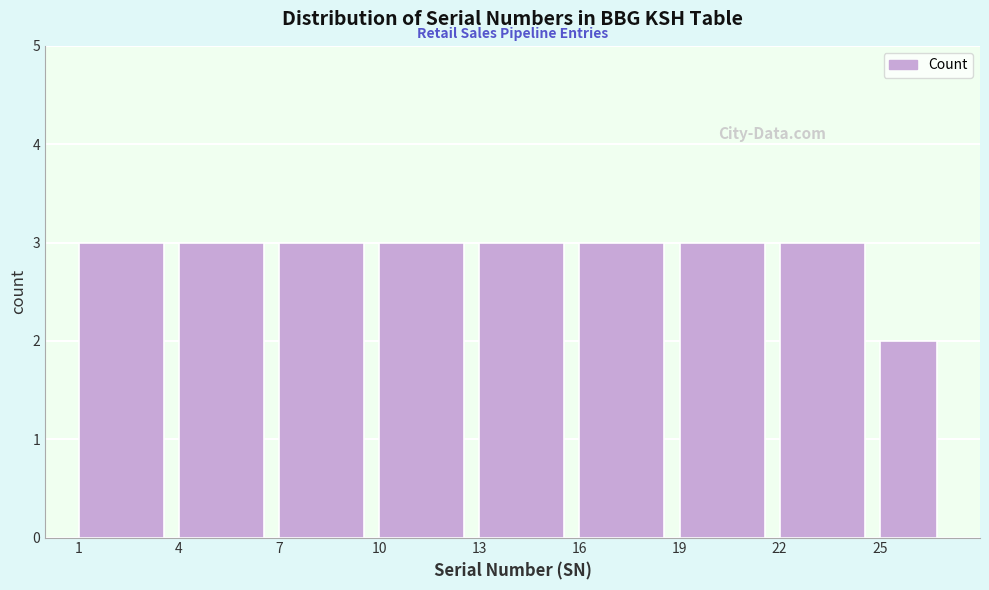

Reading left to right, transcribe this chart: for each bar, give the range it covers on the x-axis and its height. The values are not printed on the chart, so give them approximately, as read against the axis.

1 to 4: 3
4 to 7: 3
7 to 10: 3
10 to 13: 3
13 to 16: 3
16 to 19: 3
19 to 22: 3
22 to 25: 3
25 to 27: 2